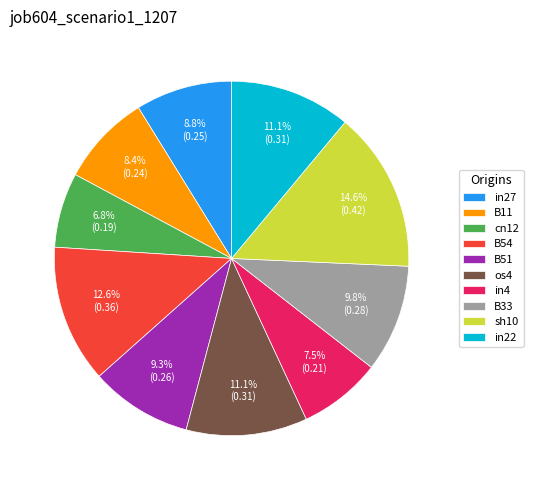

Between B54 and sh10, which is larger?

sh10